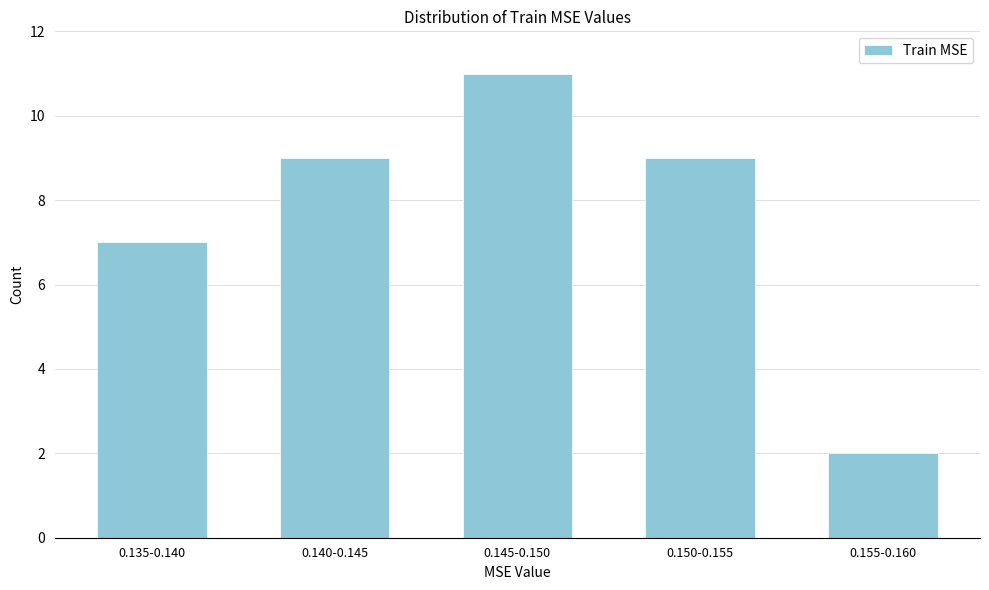

Reading left to right, extract all data points from this chart.

0.135-0.140=7	0.140-0.145=9	0.145-0.150=11	0.150-0.155=9	0.155-0.160=2